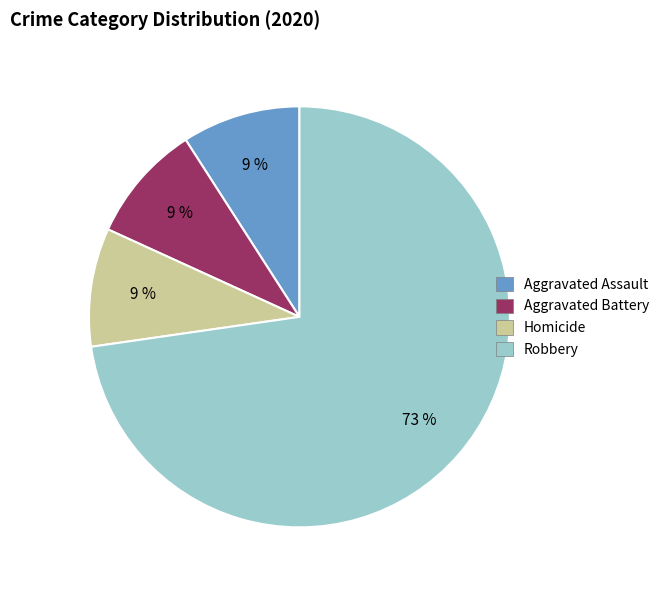

To the nearest percent, what is the difference between the largest and smallest slice percentages?

64%